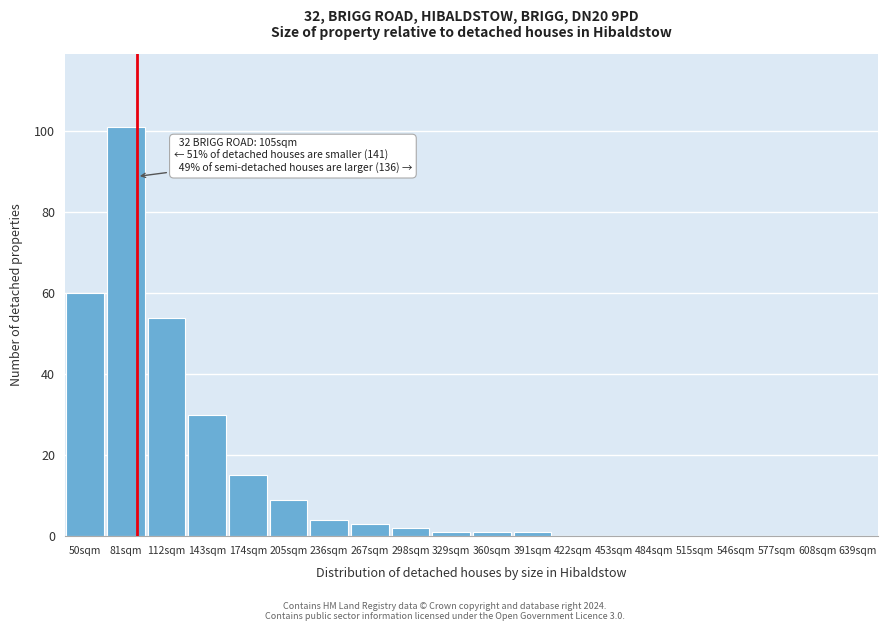

Reading right to left, list all the values displayed in this chart.

639sqm=0	608sqm=0	577sqm=0	546sqm=0	515sqm=0	484sqm=0	453sqm=0	422sqm=0	391sqm=1	360sqm=1	329sqm=1	298sqm=2	267sqm=3	236sqm=4	205sqm=9	174sqm=15	143sqm=30	112sqm=54	81sqm=101	50sqm=60